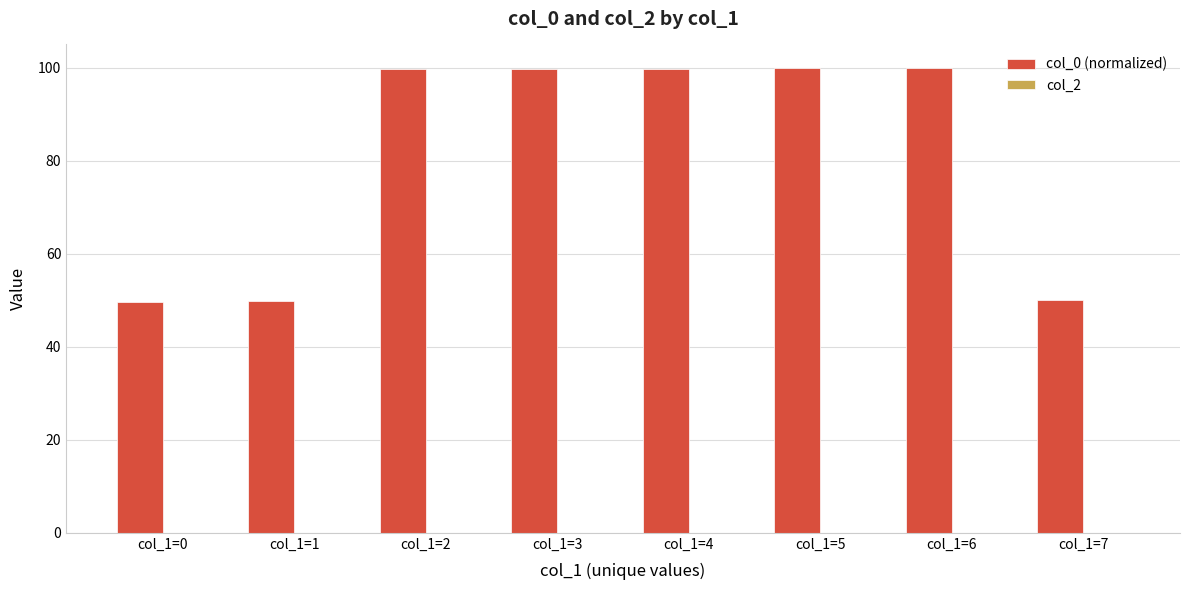

Does the chart contain stacked bars?

No